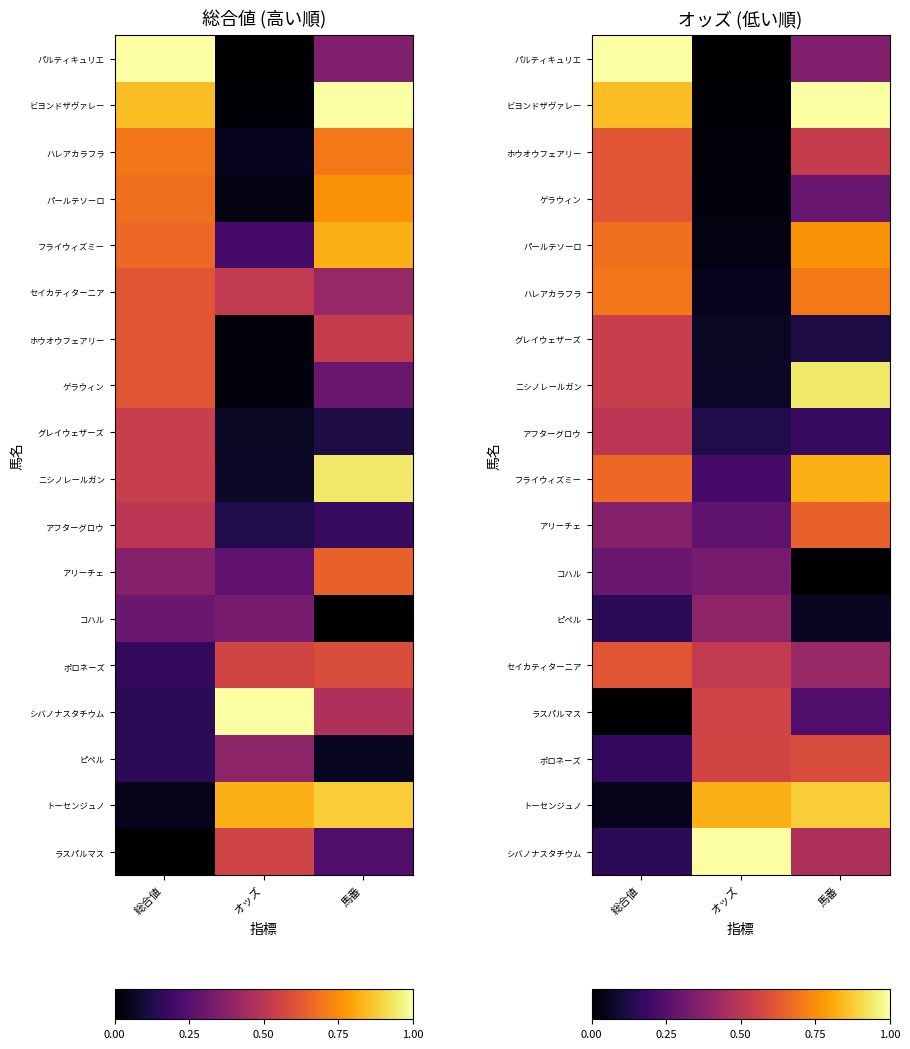

At which label is コハル closest to 0?

馬番